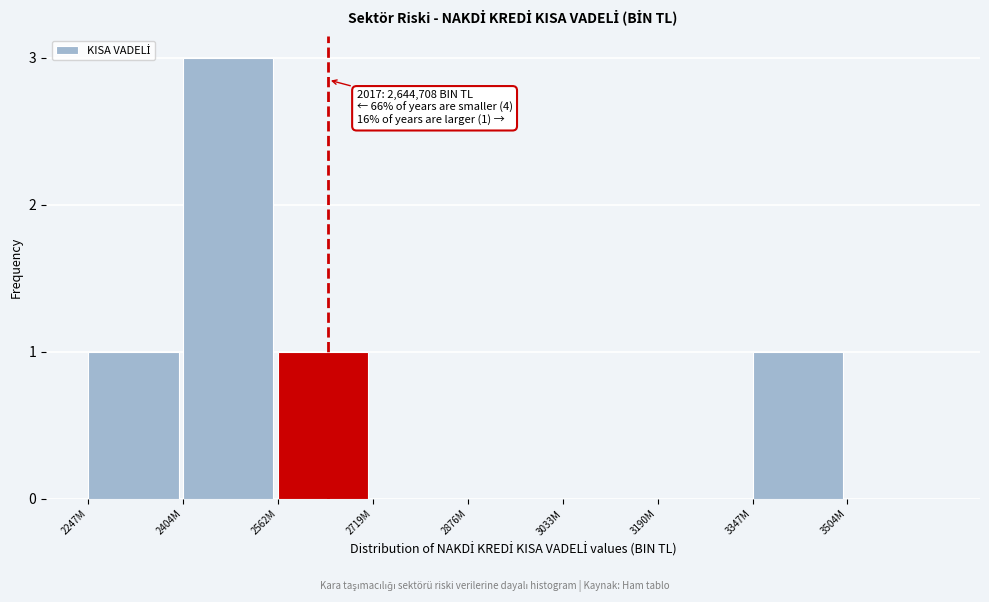

Reading left to right, transcribe all the data shown in this chart.

2247M=1	2404M=3	2562M=1	2719M=0	2876M=0	3033M=0	3190M=0	3347M=1	3504M=0